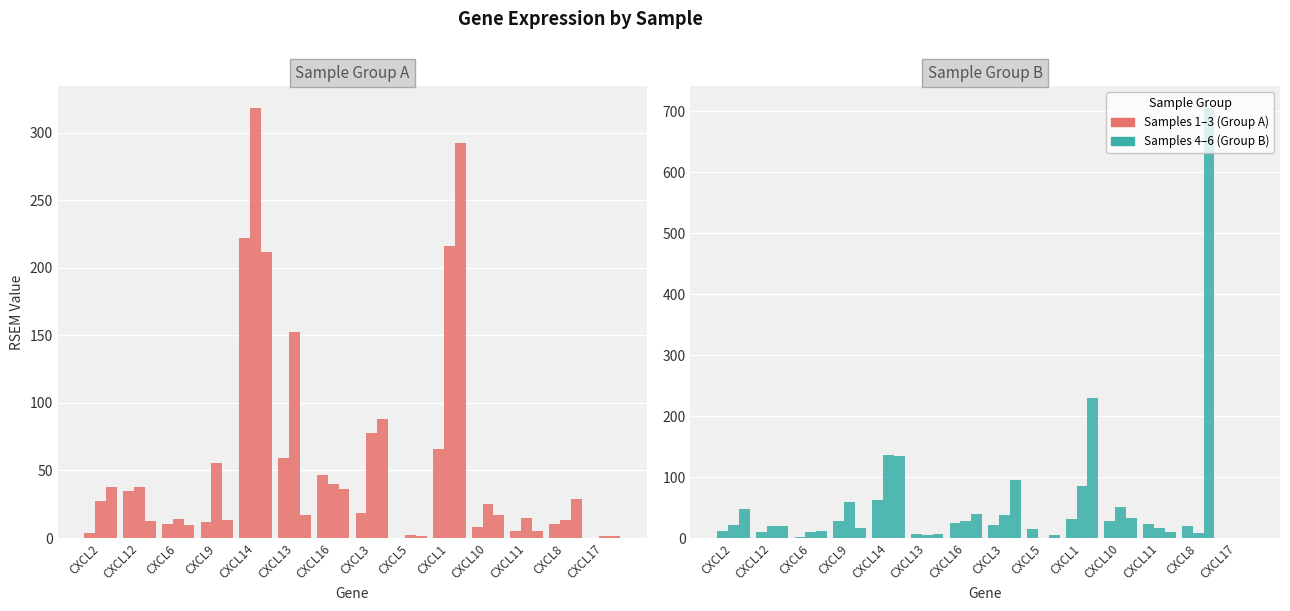

Which series has the widest spread of values?

GSM7497468_TMG30_27